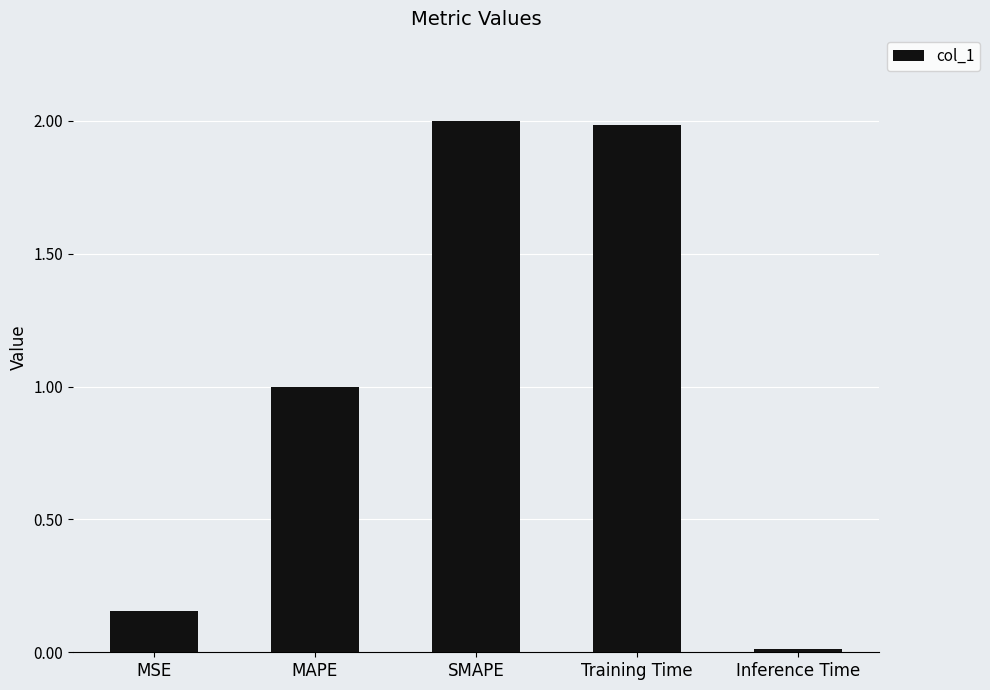

What is the average value?

1.0